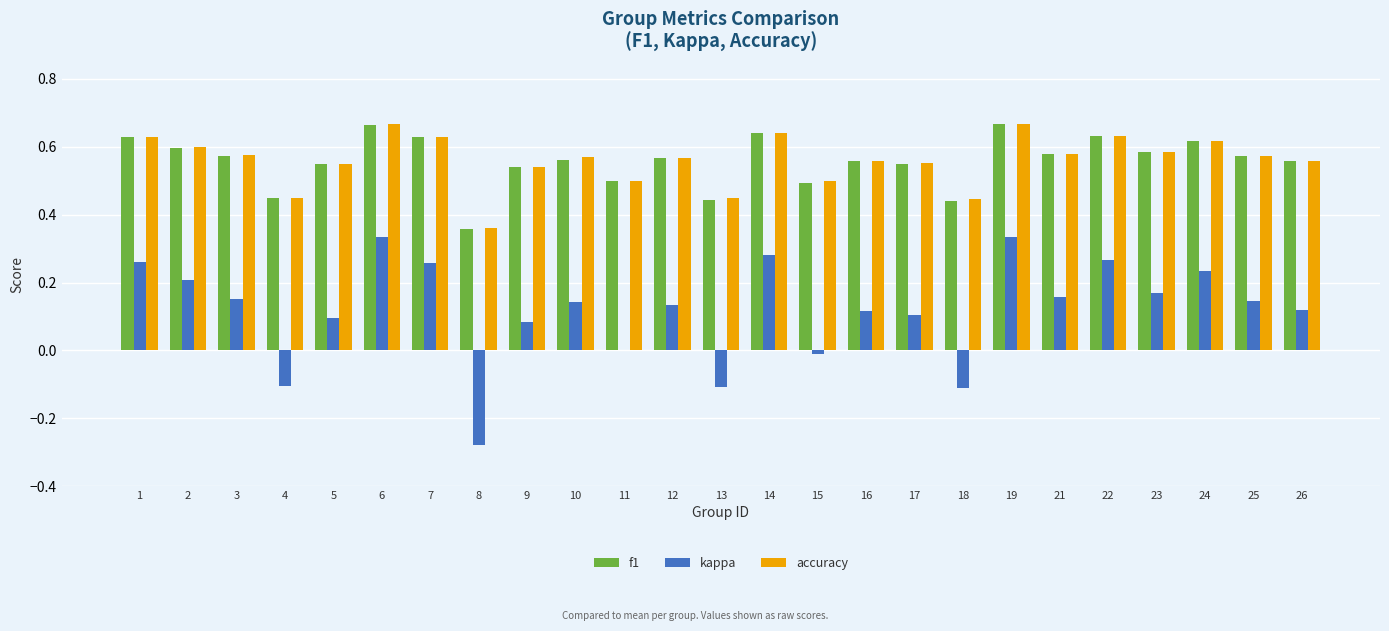

The kappa series shows -0.0 at 13. True or false?

False